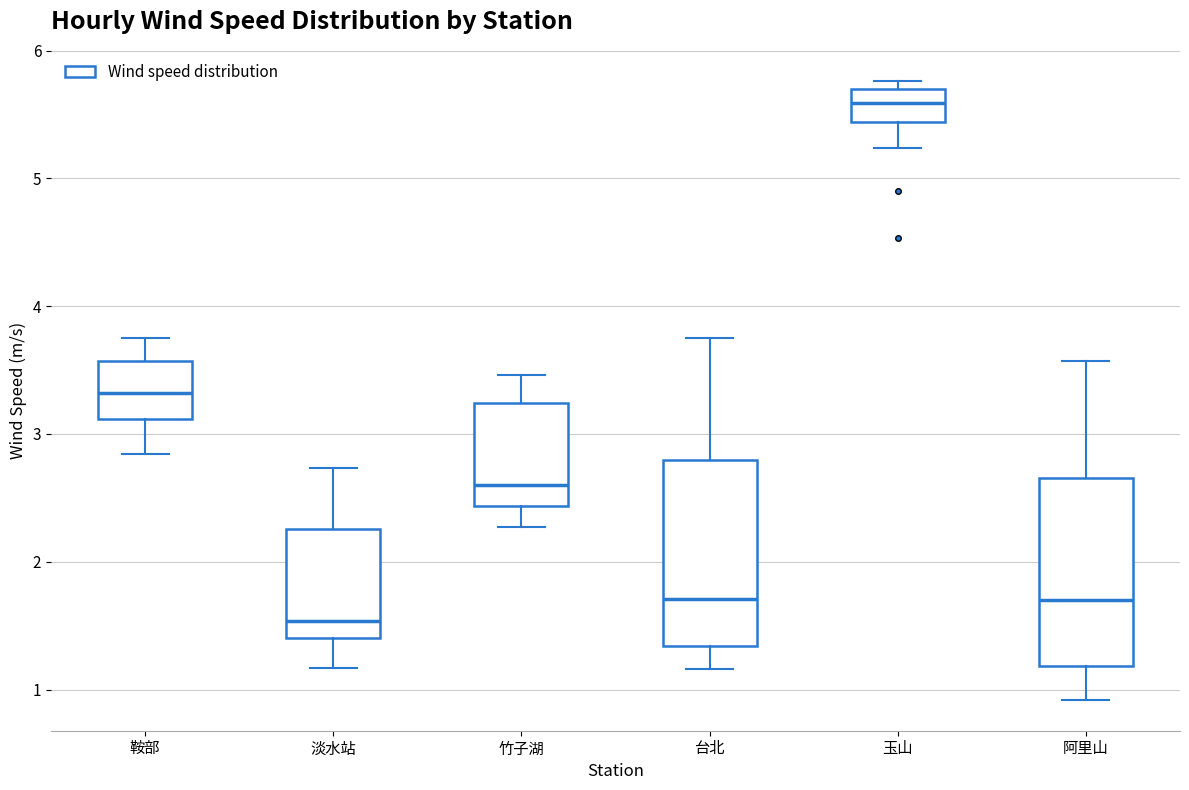

Reading left to right, read every box against the y-axis: the position of its median line, the range the box covers, and the ends of its whiskers. The values are not printed on the chart, so give them approximately, as read against the axis.

鞍部: median 3.3, box 3.1 to 3.6, whiskers 2.8 to 3.8
淡水站: median 1.5, box 1.4 to 2.3, whiskers 1.2 to 2.7
竹子湖: median 2.6, box 2.4 to 3.2, whiskers 2.3 to 3.5
台北: median 1.7, box 1.3 to 2.8, whiskers 1.2 to 3.8
玉山: median 5.6, box 5.4 to 5.7, whiskers 5.2 to 5.8
阿里山: median 1.7, box 1.2 to 2.7, whiskers 0.9 to 3.6